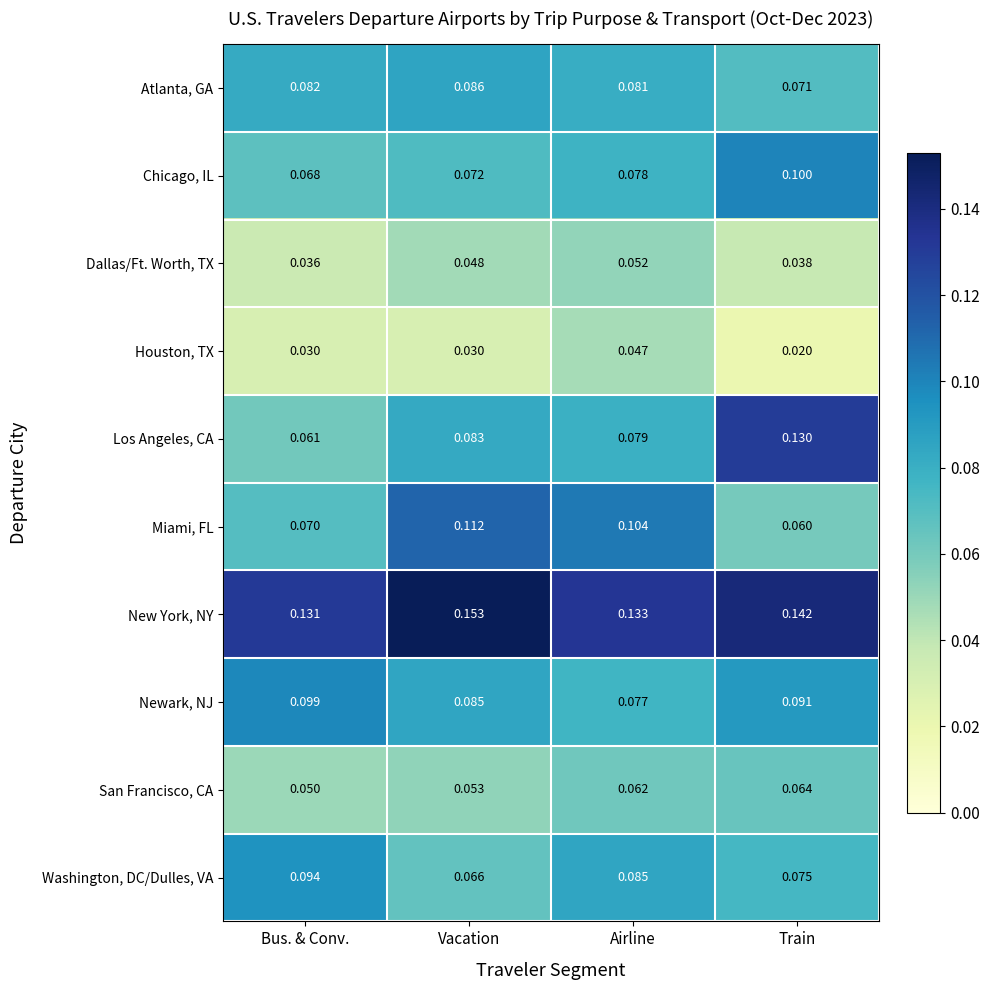

At which label does Dallas/Ft. Worth, TX reach its peak?

Airline